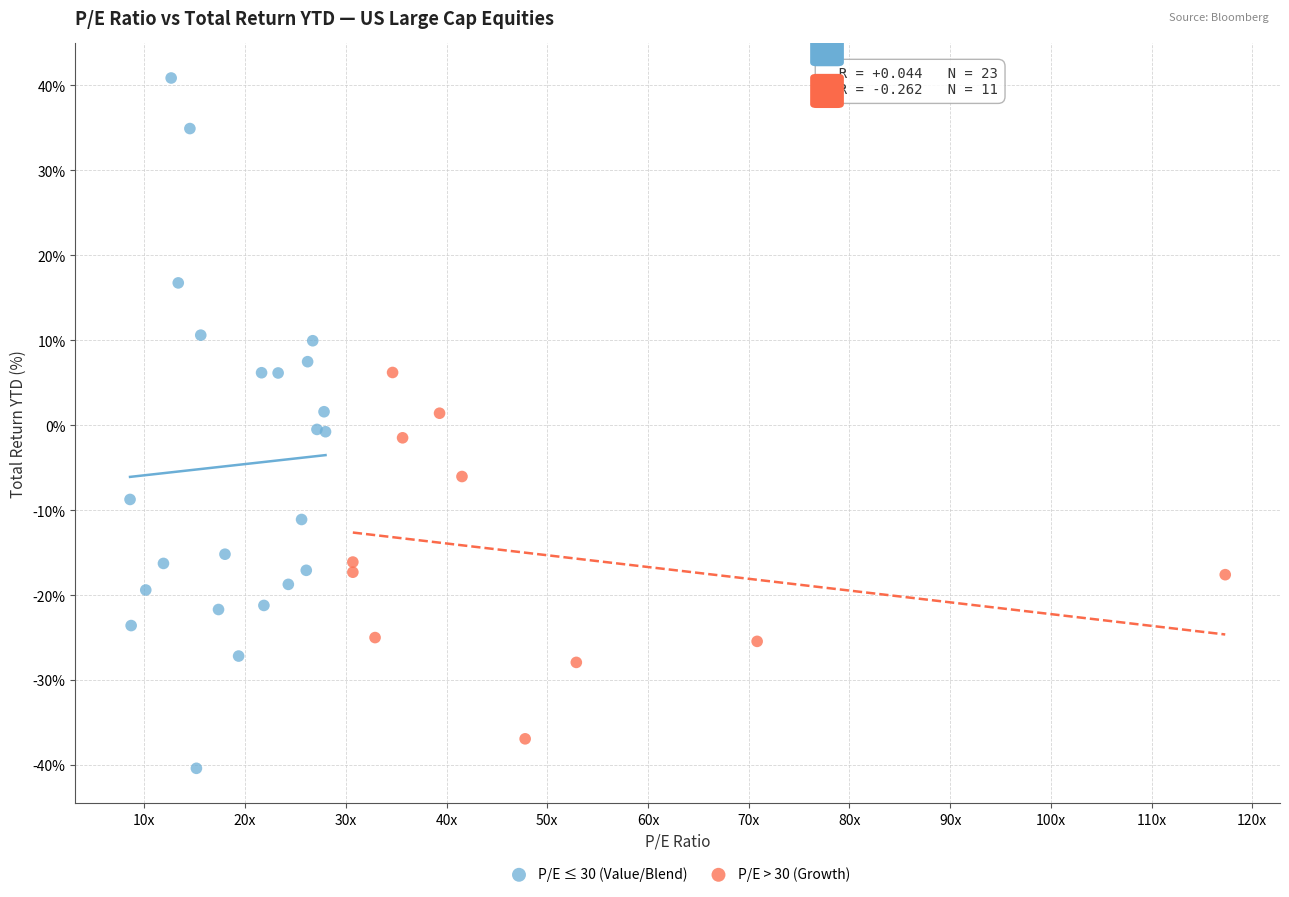

Which series contains the highest Y value?

P/E ≤ 30 (Value/Blend)